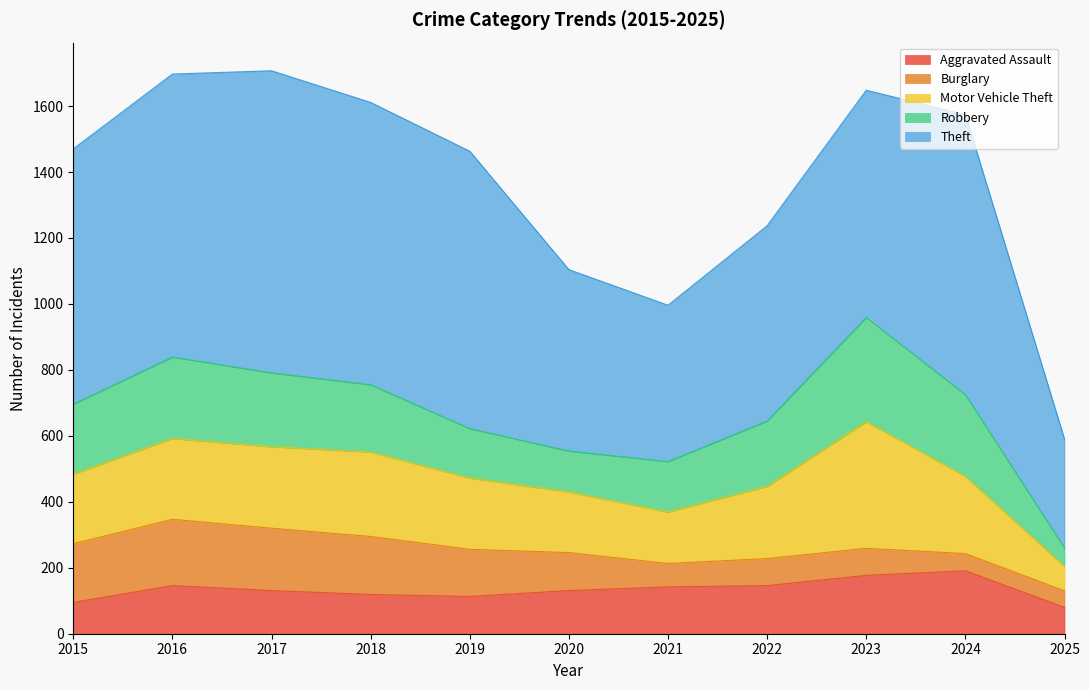

Reading left to right, list all the values displayed in this chart.

Aggravated Assault: 2015=95	2016=146	2017=131	2018=119	2019=113	2020=131	2021=142	2022=146	2023=177	2024=191	2025=80
Burglary: 2015=178	2016=201	2017=189	2018=176	2019=143	2020=115	2021=71	2022=82	2023=82	2024=52	2025=50
Motor Vehicle Theft: 2015=211	2016=245	2017=247	2018=256	2019=216	2020=184	2021=156	2022=219	2023=384	2024=234	2025=74
Robbery: 2015=212	2016=247	2017=224	2018=204	2019=150	2020=124	2021=153	2022=198	2023=316	2024=248	2025=56
Theft: 2015=774	2016=858	2017=916	2018=856	2019=841	2020=550	2021=474	2022=592	2023=689	2024=849	2025=330